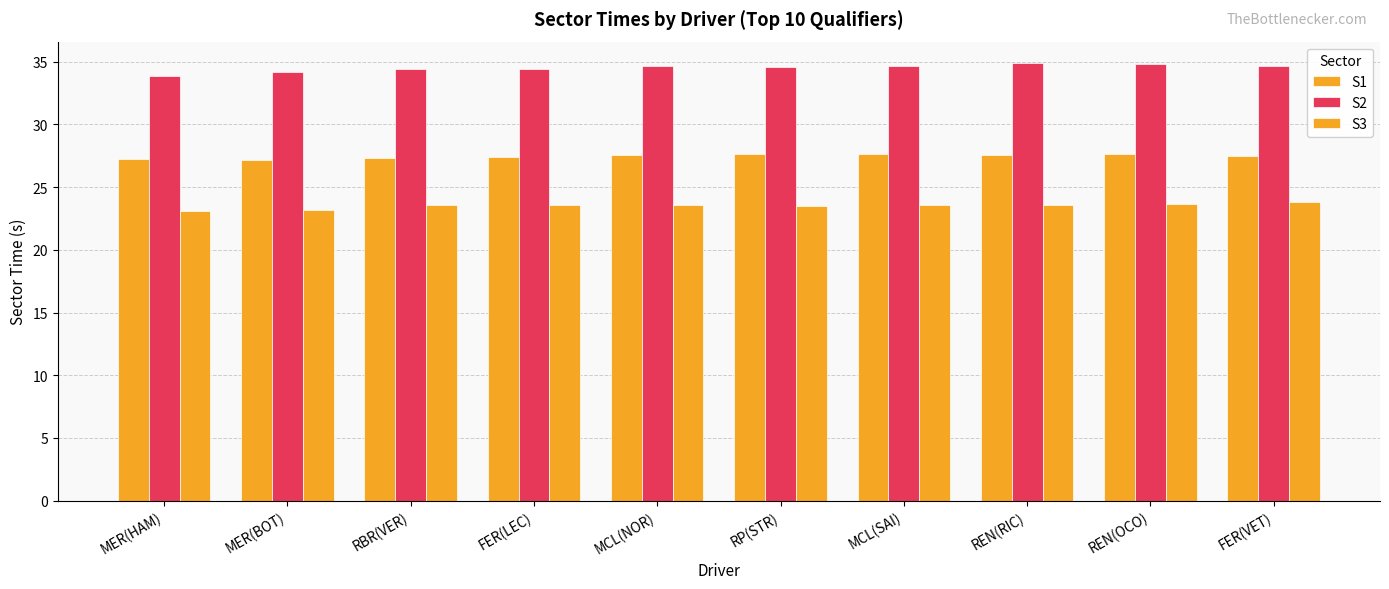

What is the total value across all series at RP(STR)?

85.7